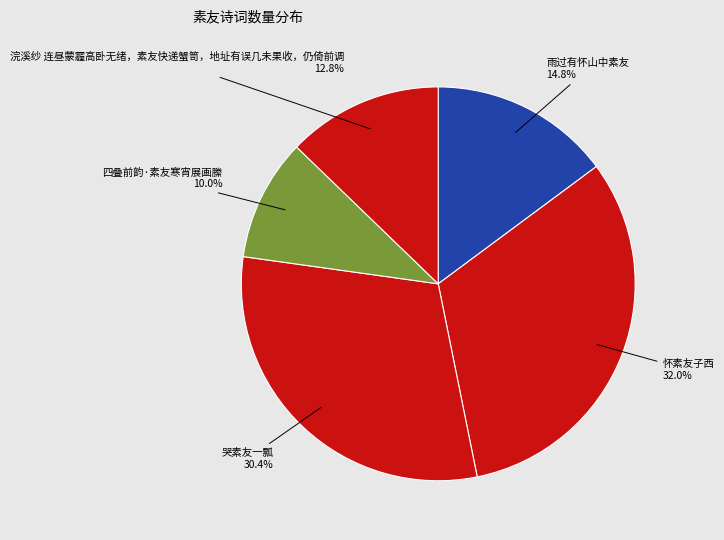

Which slice is the largest?

怀素友子西